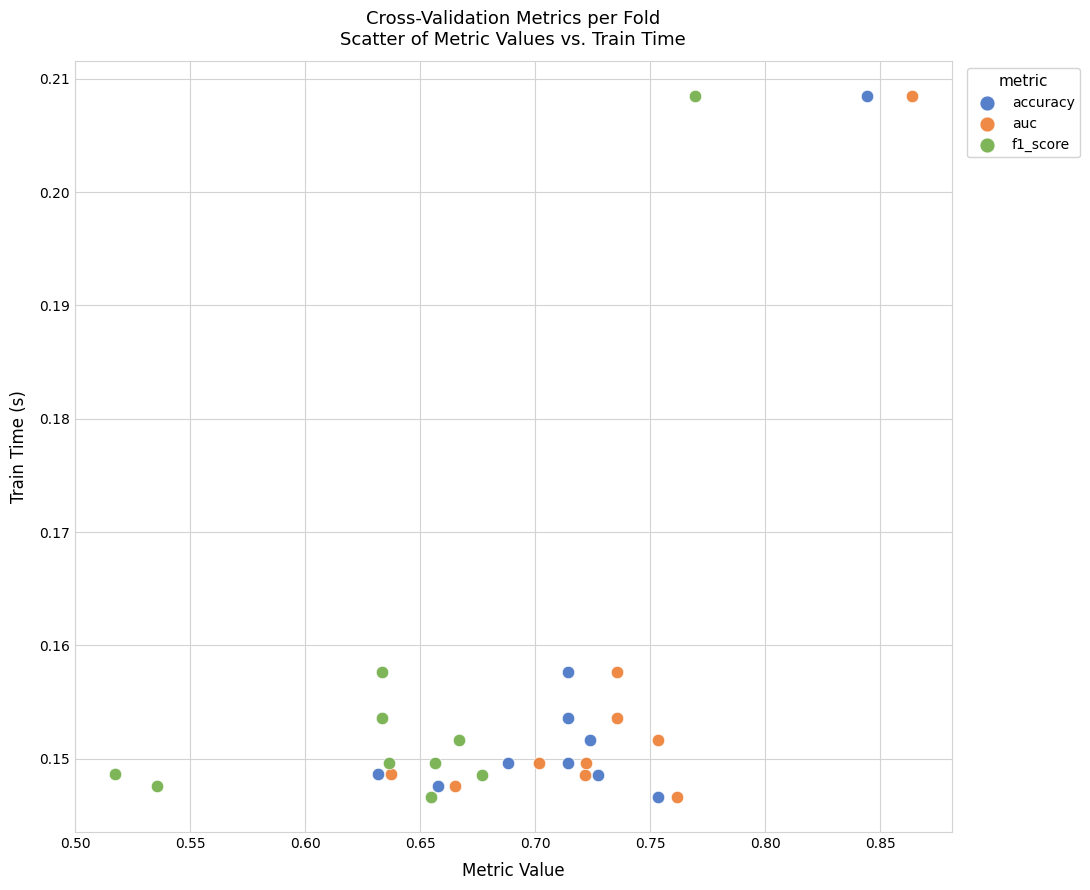

What are all the series names shown in the legend?

accuracy, auc, f1_score